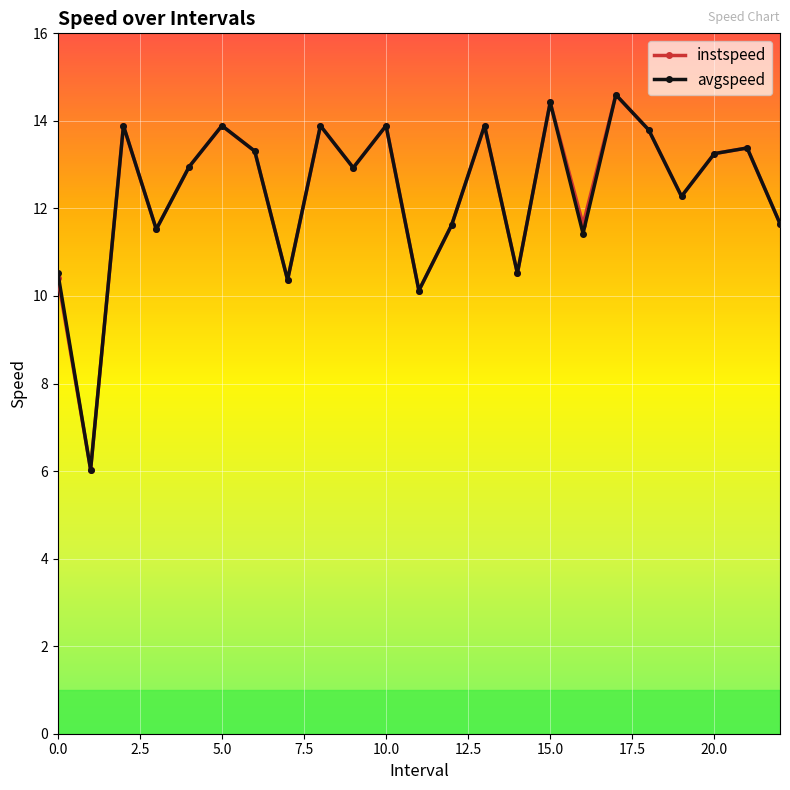

What is the value of the instspeed point at the 12th from the left?

10.1